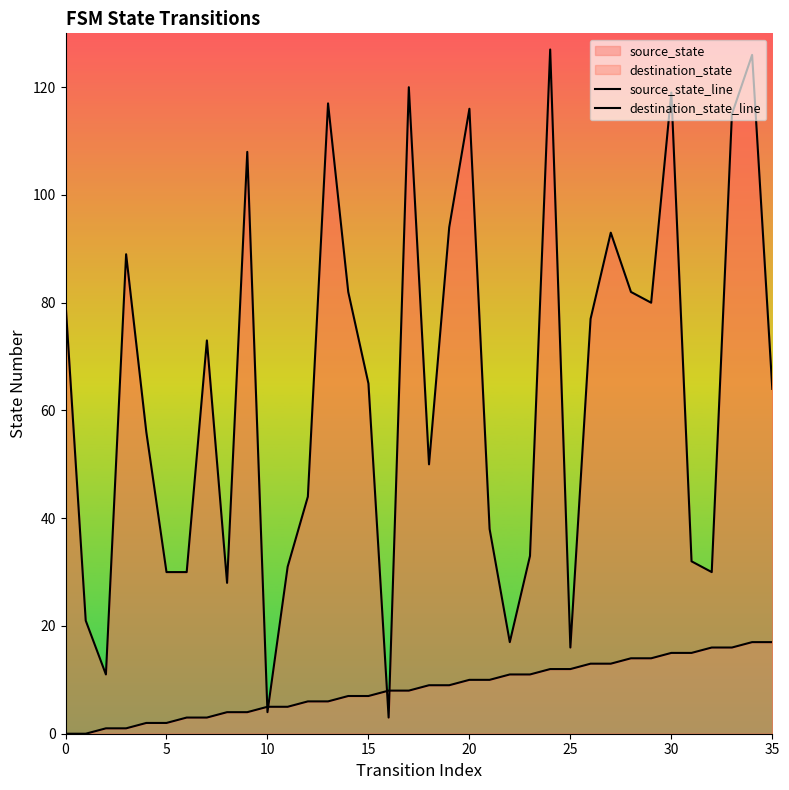

What is the greatest value displayed?

127